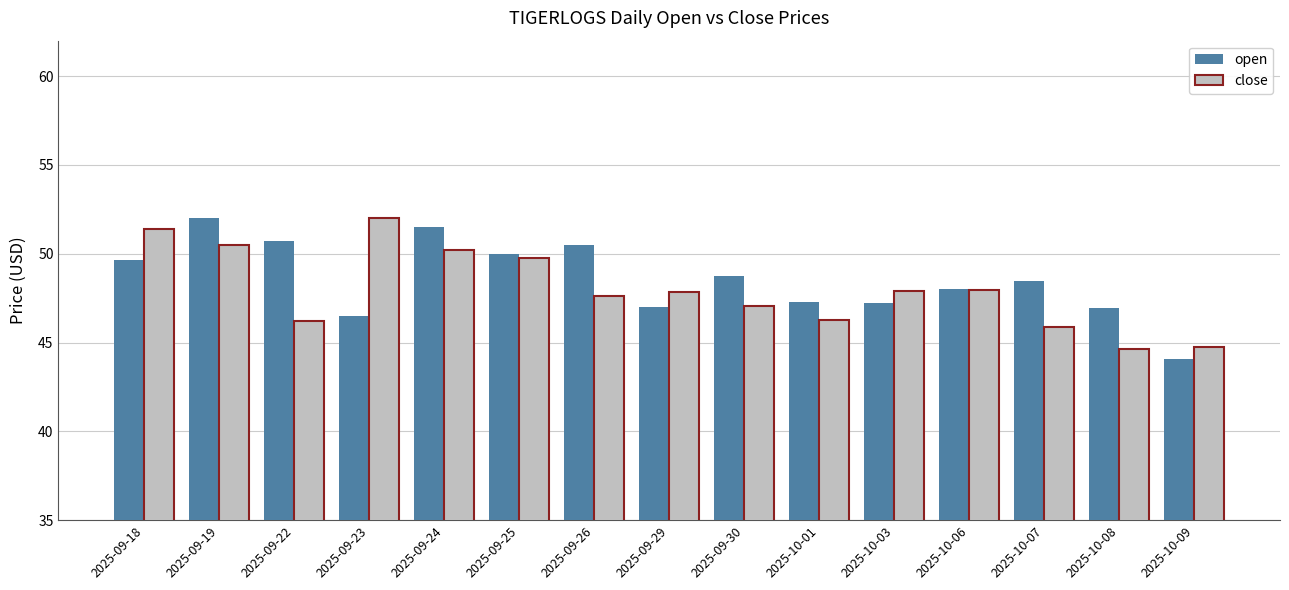

What is the approximate value of open at 2025-09-30?

48.8